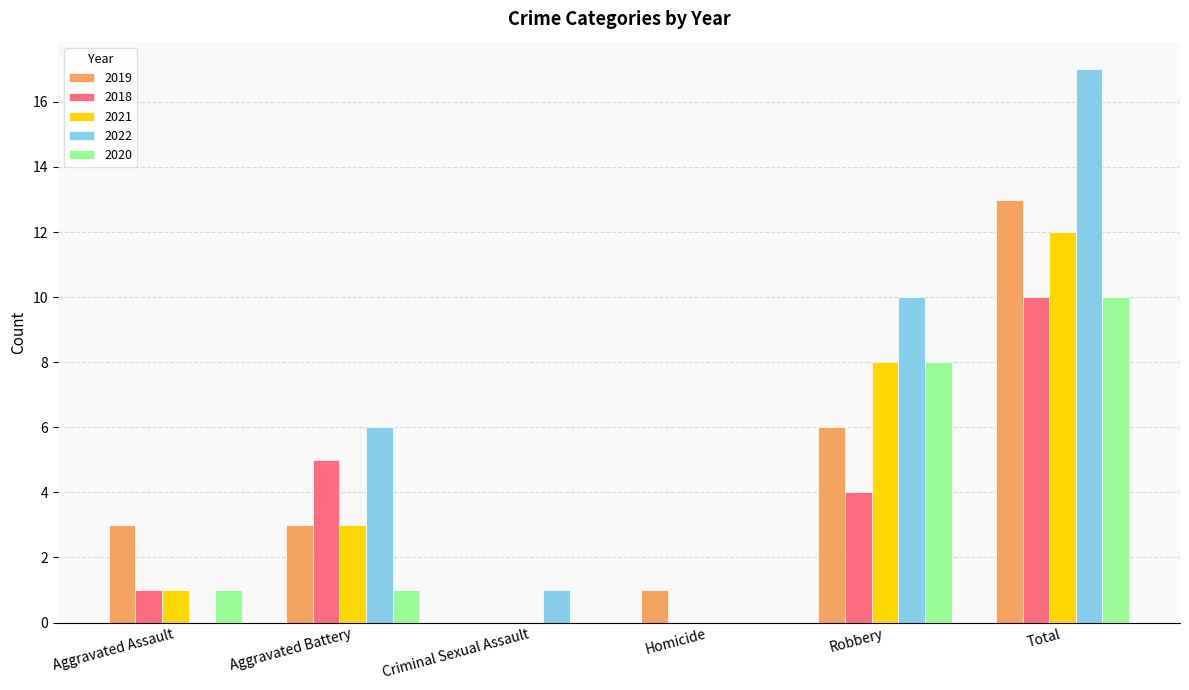

Which category has the highest value across all series?

Total